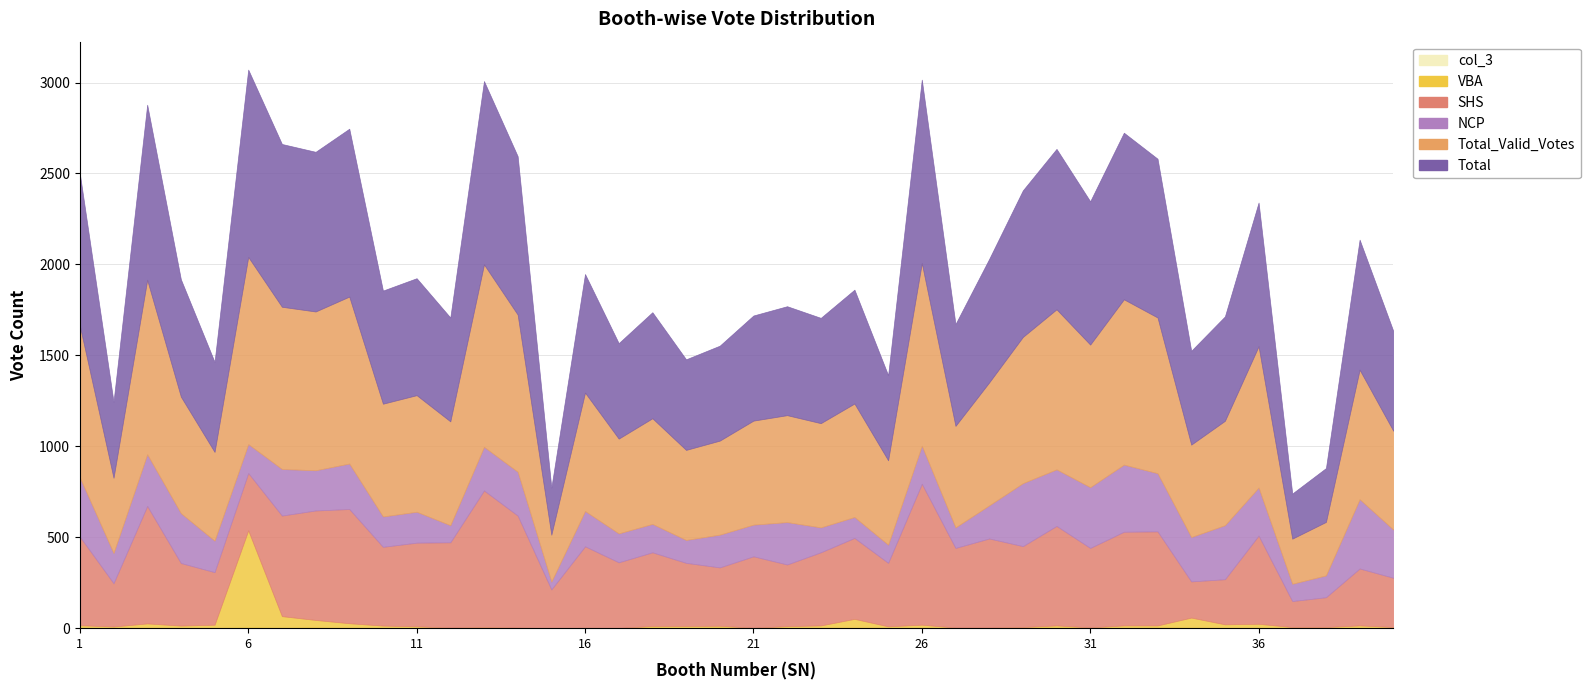

True or false: Total_Valid_Votes and NCP intersect in this chart.

False